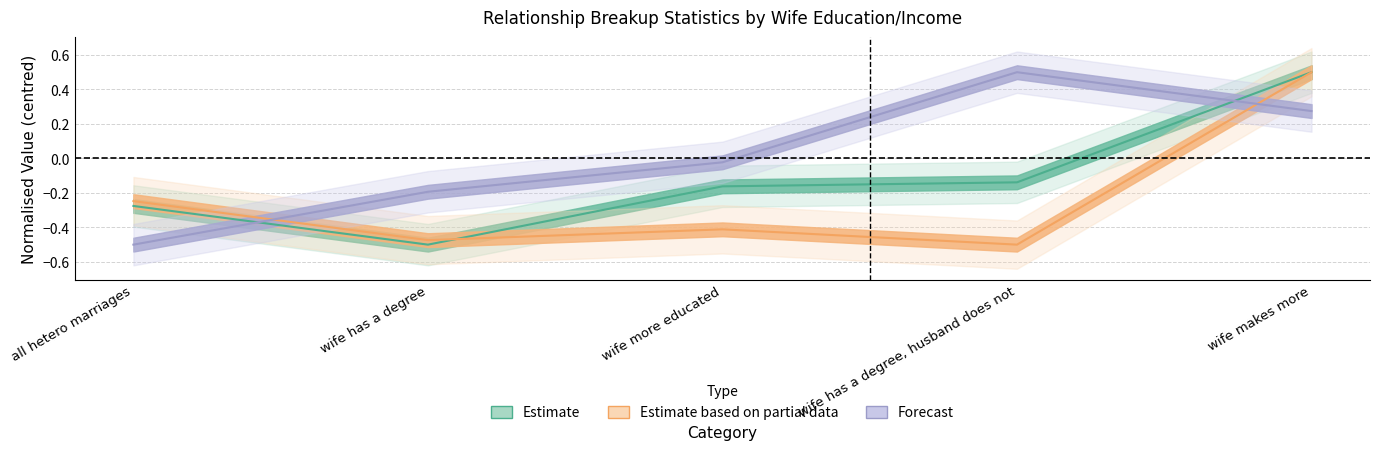

Rank the categories by % of breakups initiated by woman value from lowest to highest.

all hetero marriages, wife has a degree, wife more educated, wife makes more, wife has a degree, husband does not